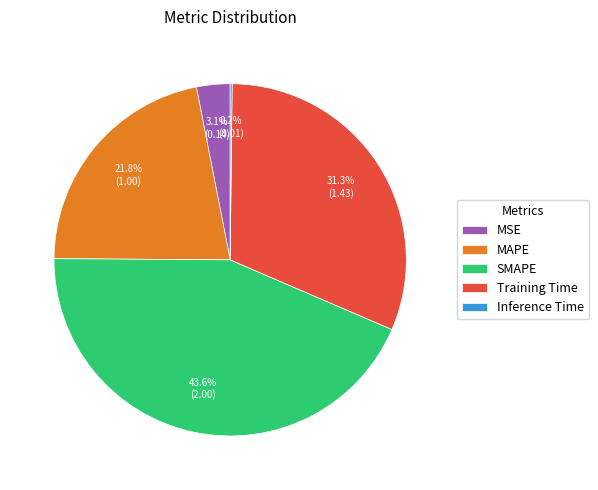

Between MAPE and Training Time, which is larger?

Training Time